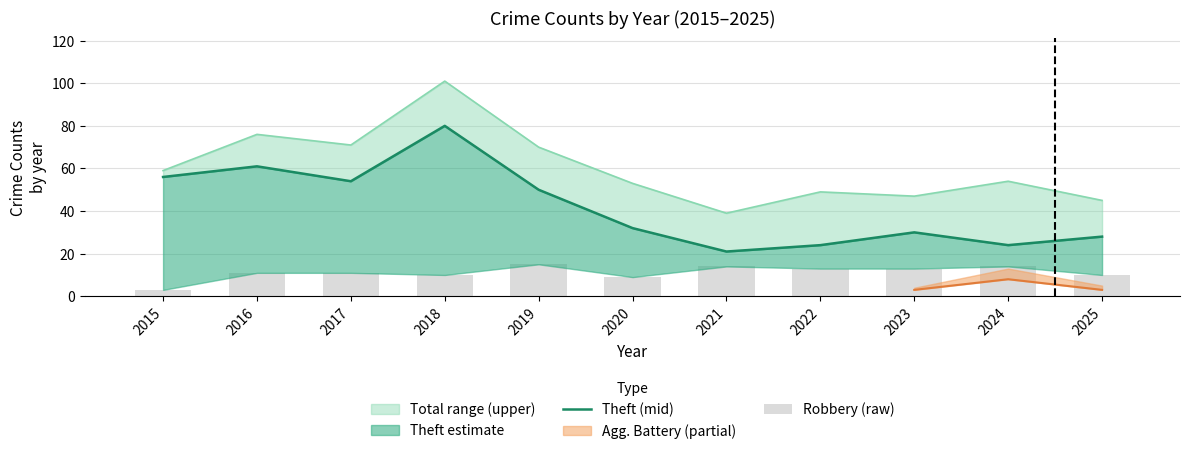

What is the value of the Robbery (raw) bar at the 11th from the left?

10